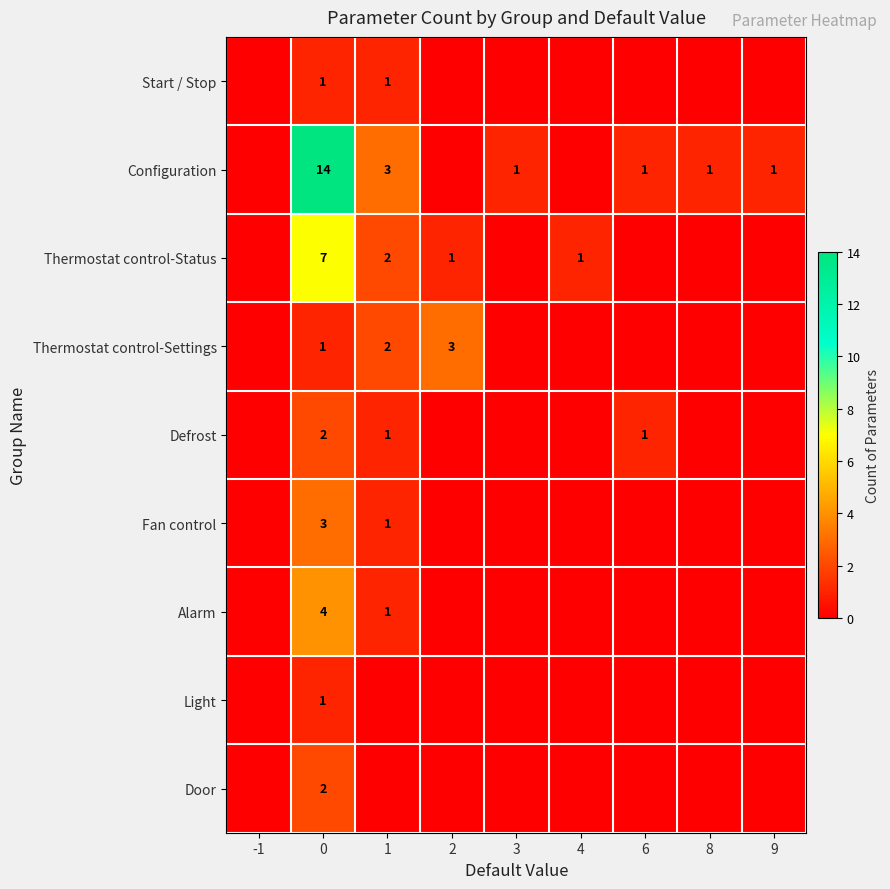

True or false: Configuration has a value of 1 at 3.

True